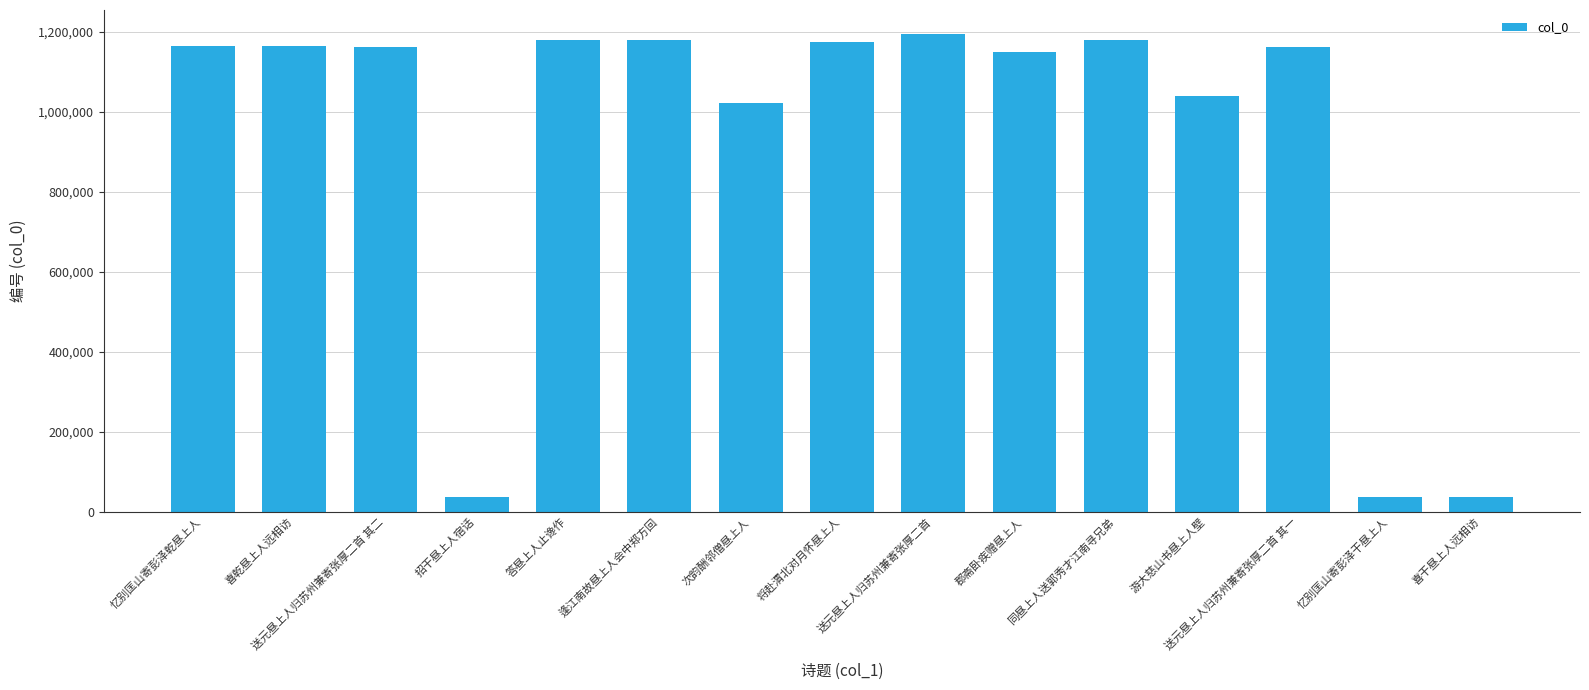

What is the sum of the values at 逢江南故昼上人会中郑方回 and 送元昼上人归苏州兼寄张厚二首 其二?

2340763